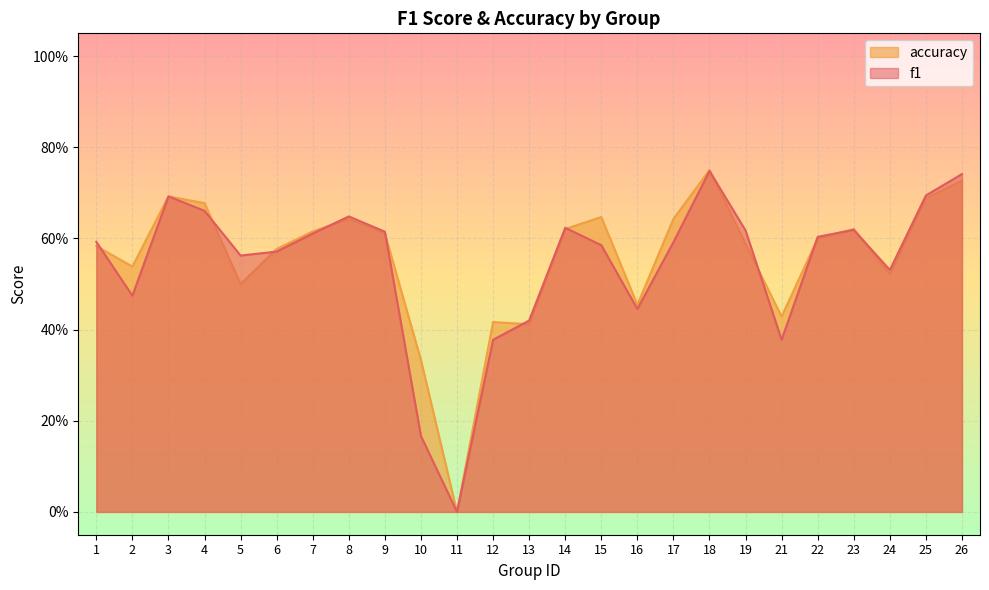

The value of f1 at 26 is 0.5. True or false?

False